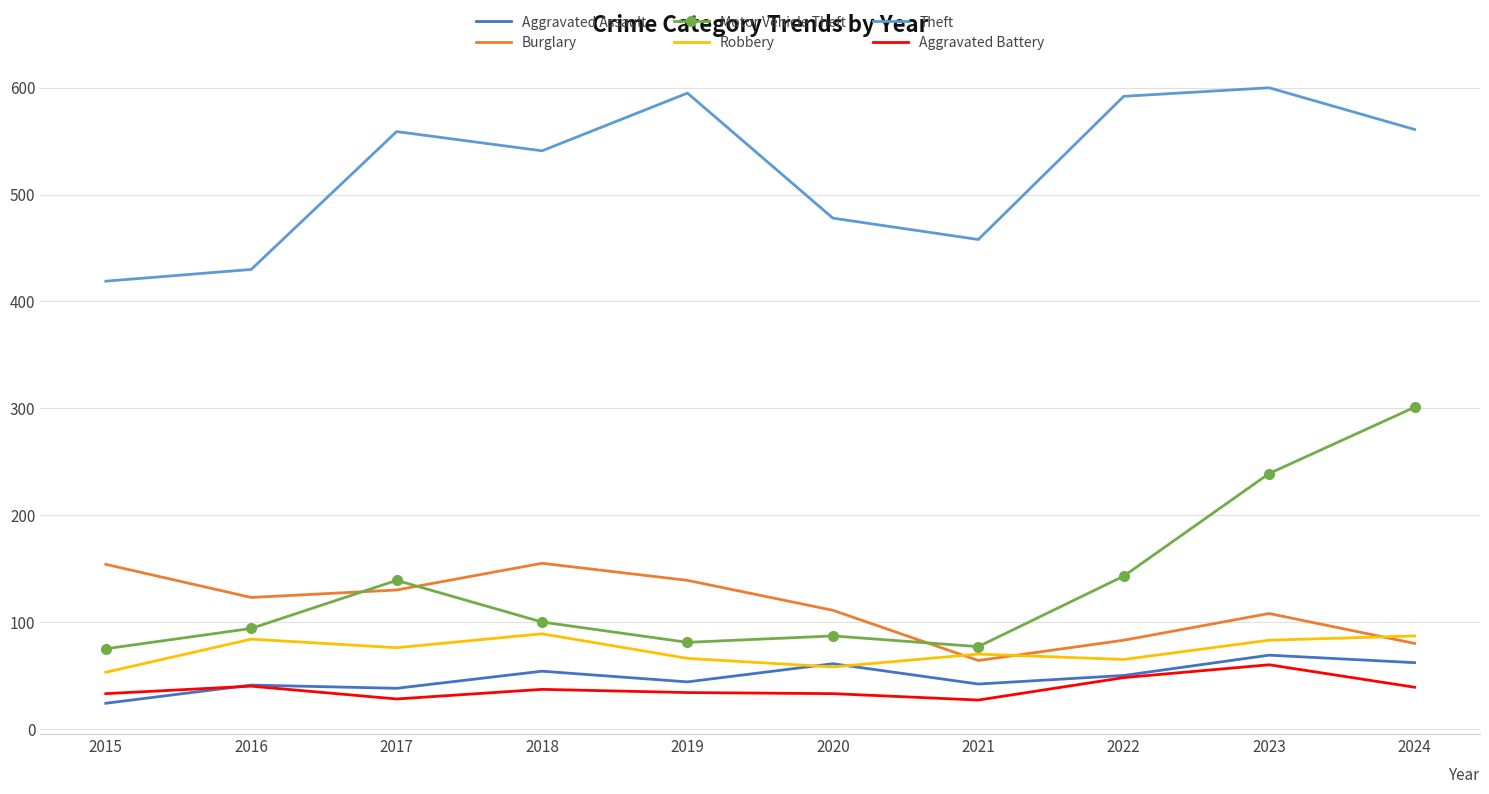

Which series has the largest total across all categories?

Theft